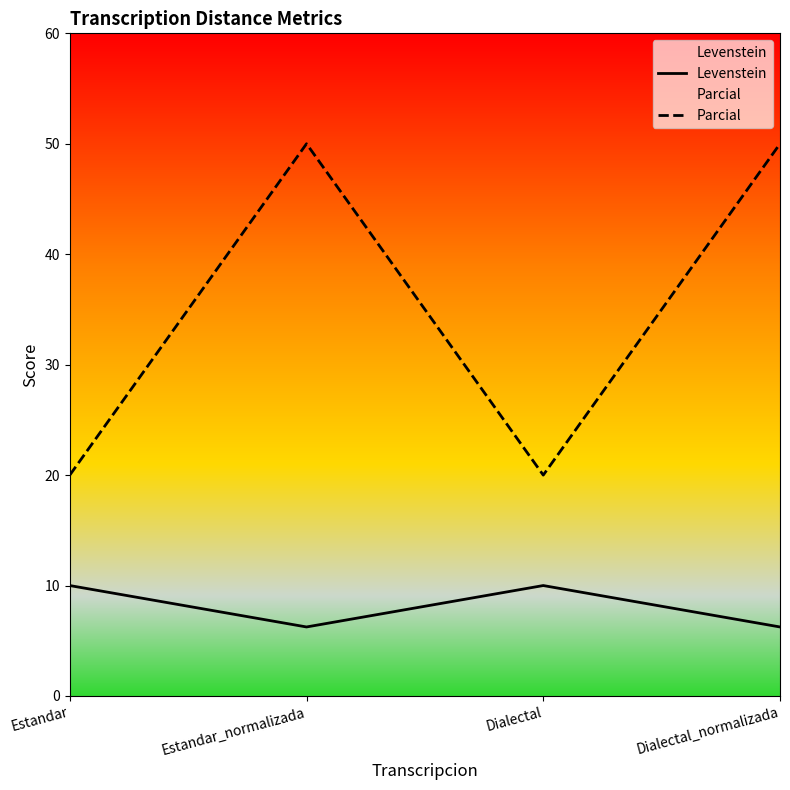

At which category is the sum across all series the highest?

Estandar_normalizada